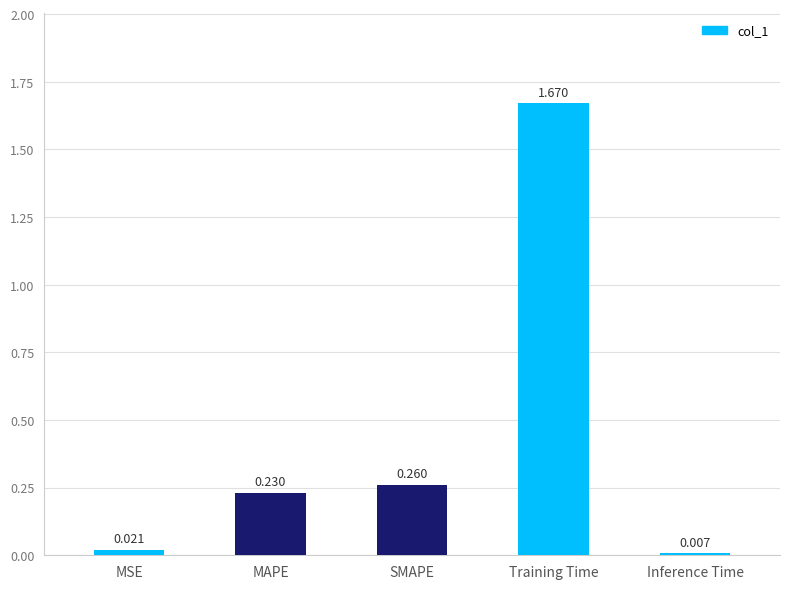

List the labels in order of value, smallest first.

Inference Time, MSE, MAPE, SMAPE, Training Time